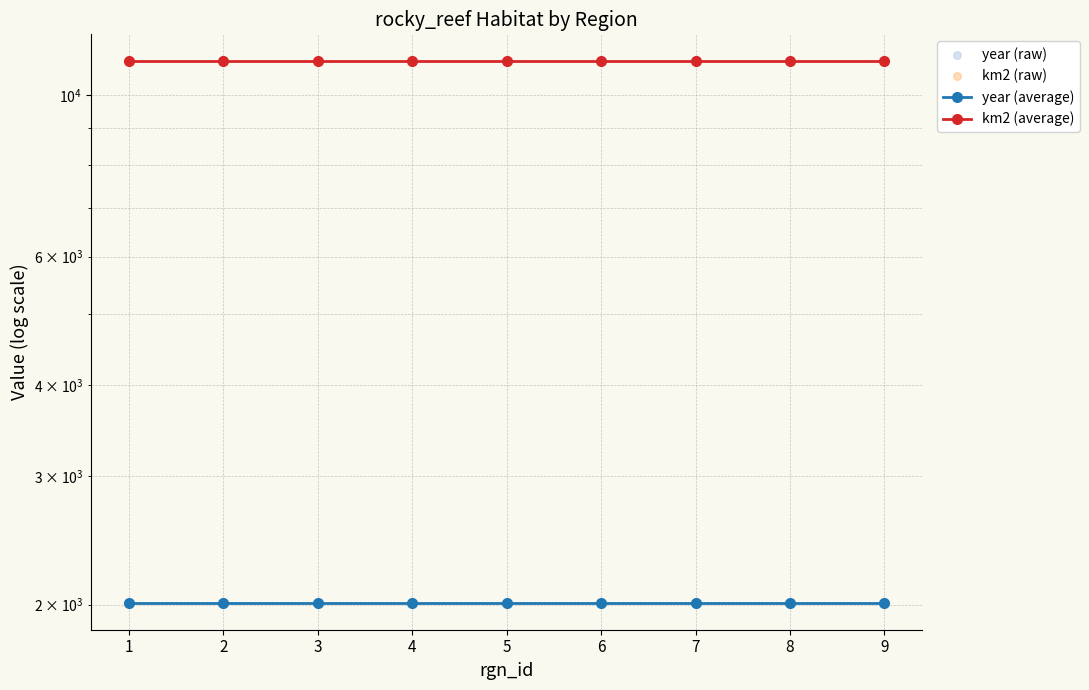

At how many categories does at least one series exceed 10620?

9